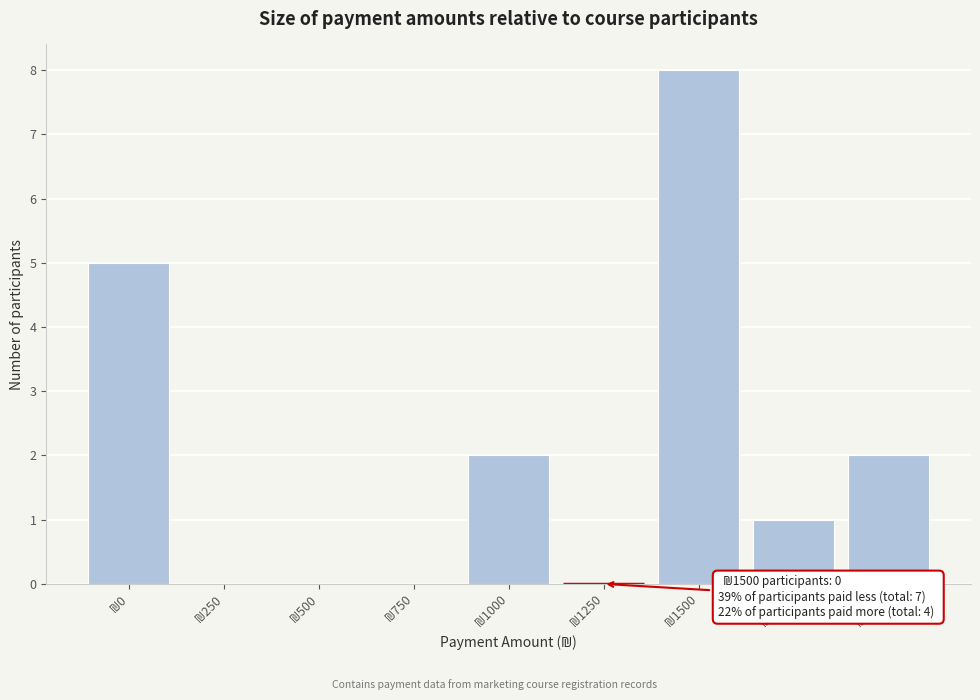

What is the maximum value shown in the chart?

8